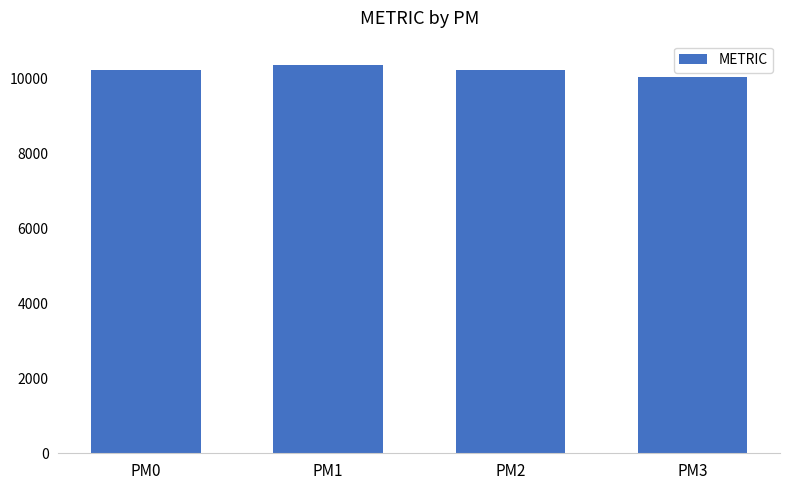

At which category does the chart reach its peak across all series?

PM1